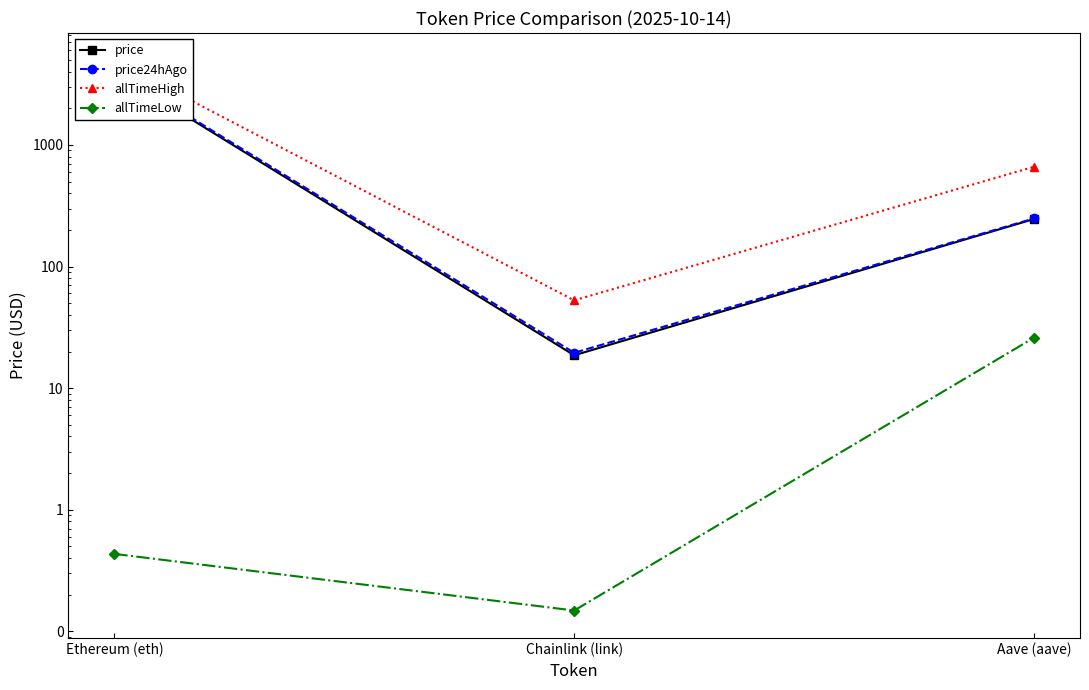

Reading left to right, extract all data points from this chart.

price: 3985.1	18.6	245.8
price24hAgo: 4092.3	19.5	248.4
allTimeHigh: 4946.1	52.7	661.7
allTimeLow: 0.4	0.1	26.0